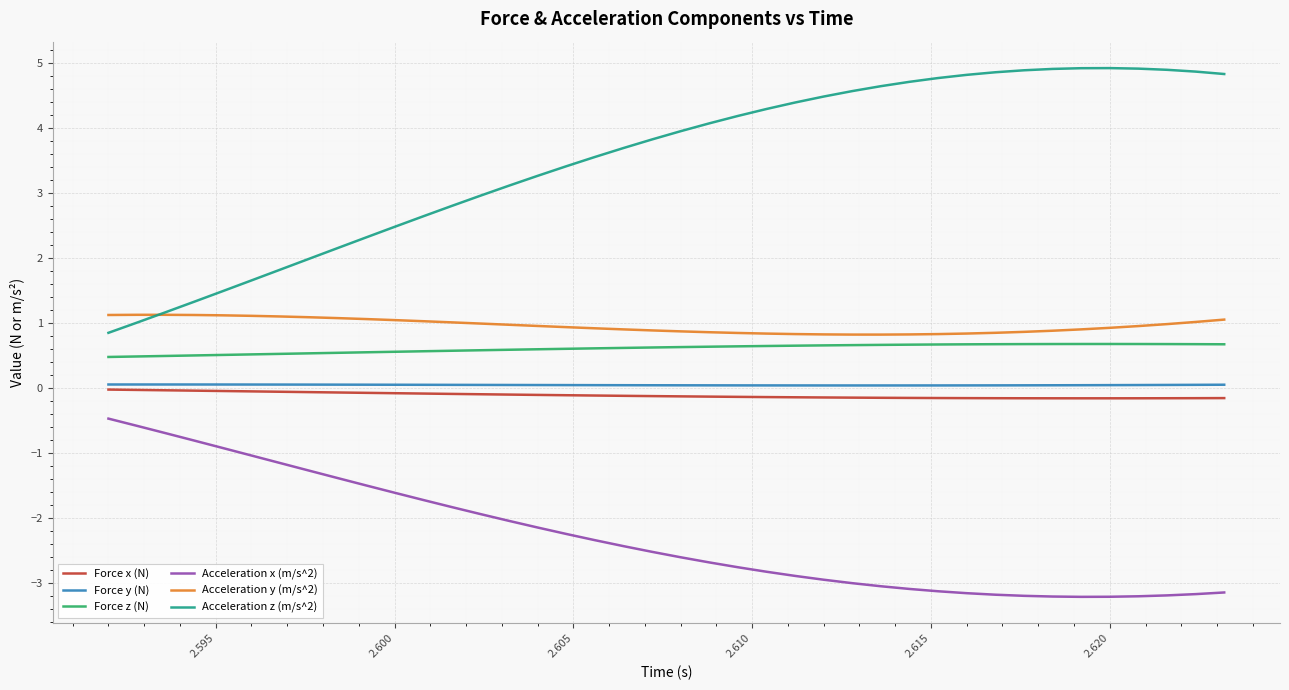

What is the highest value of the Acceleration y (m/s^2) series?

1.1